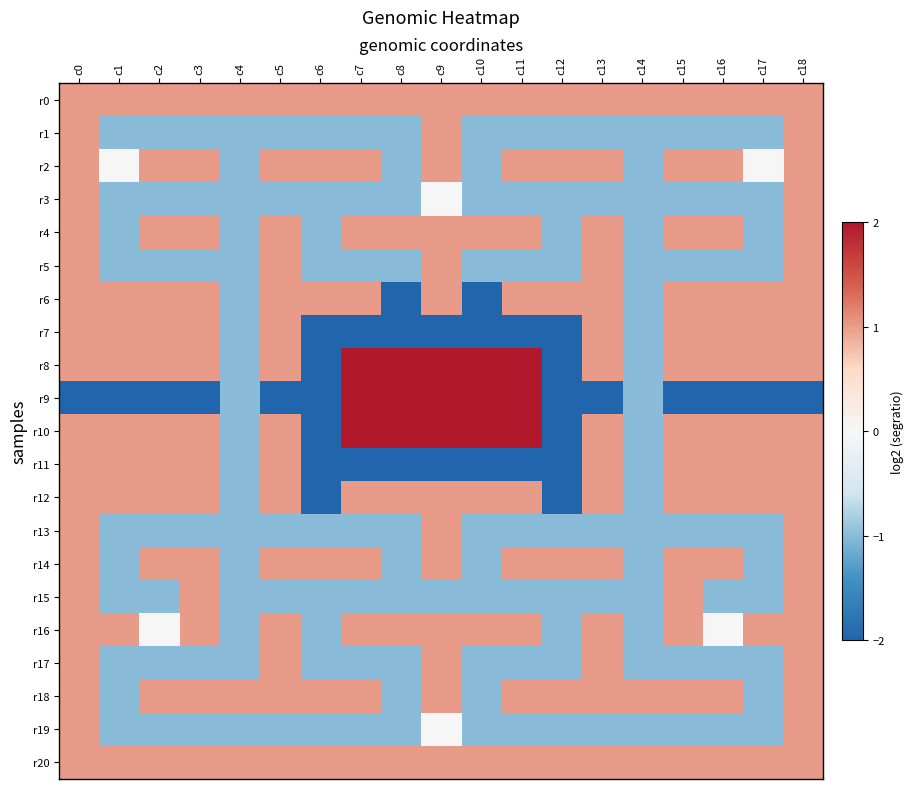

Between c17 and c1, which is larger?

c17